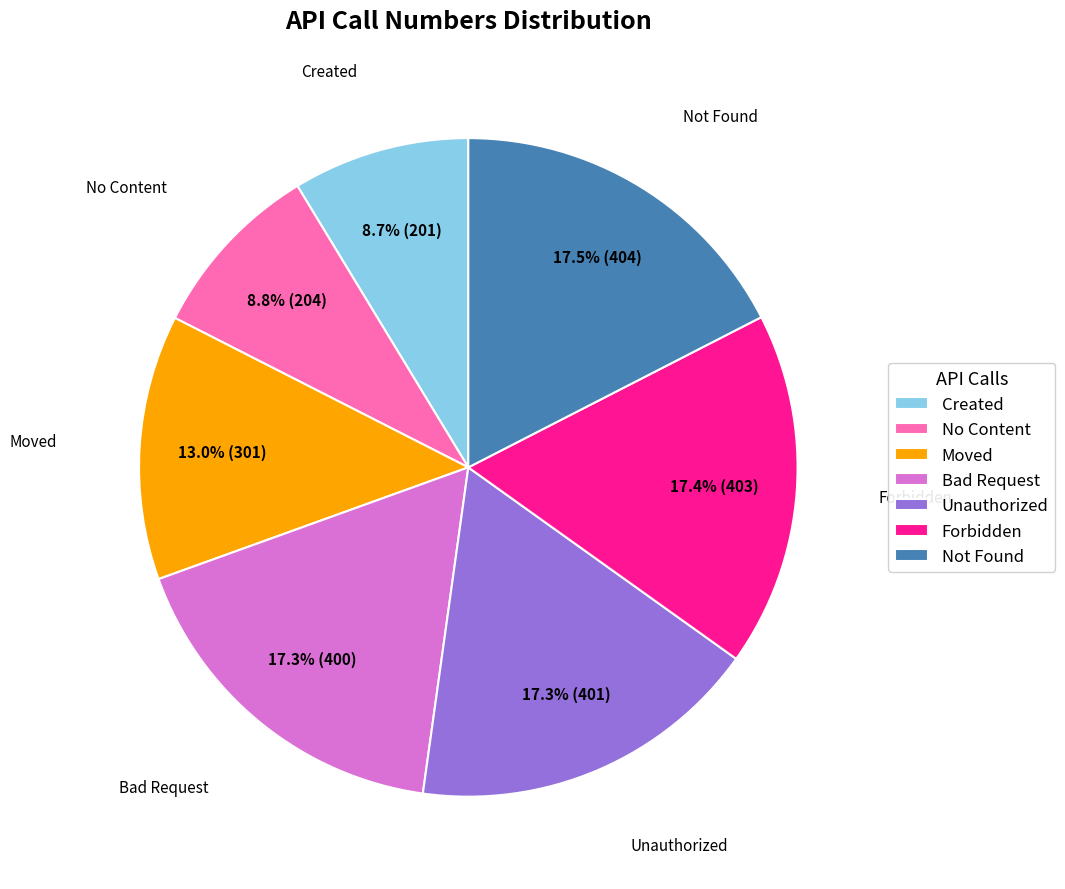

To the nearest percent, what portion does Bad Request represent?

17%